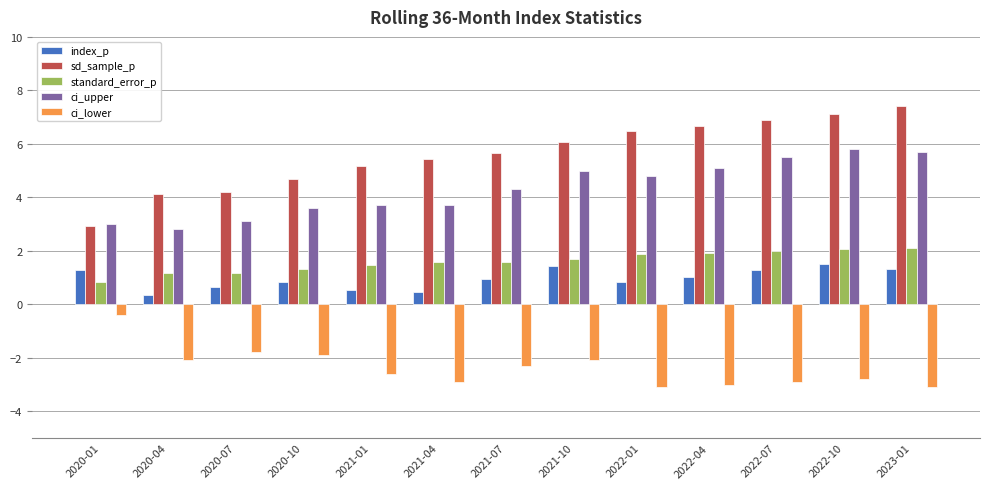

Which series has the largest total across all categories?

sd_sample_p